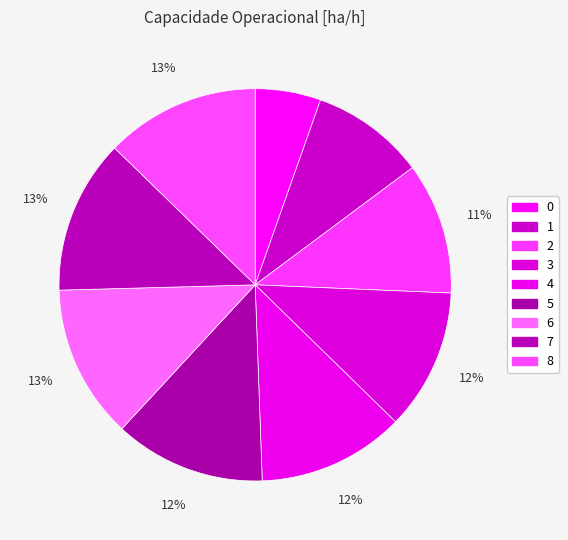

True or false: 6 accounts for 13% of the total.

True